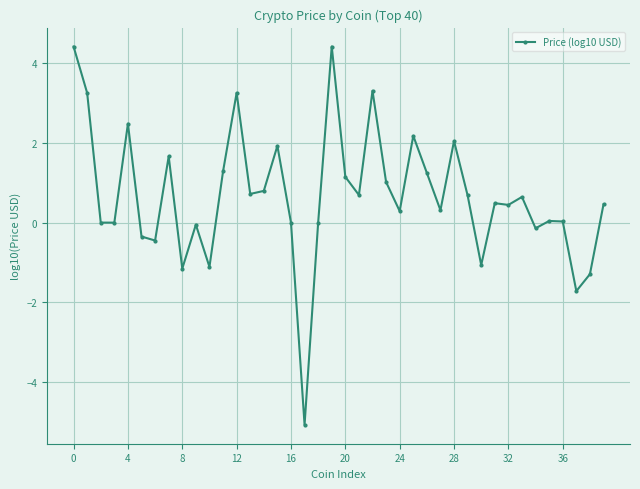

What is the difference between the maximum and second lowest values?

6.1